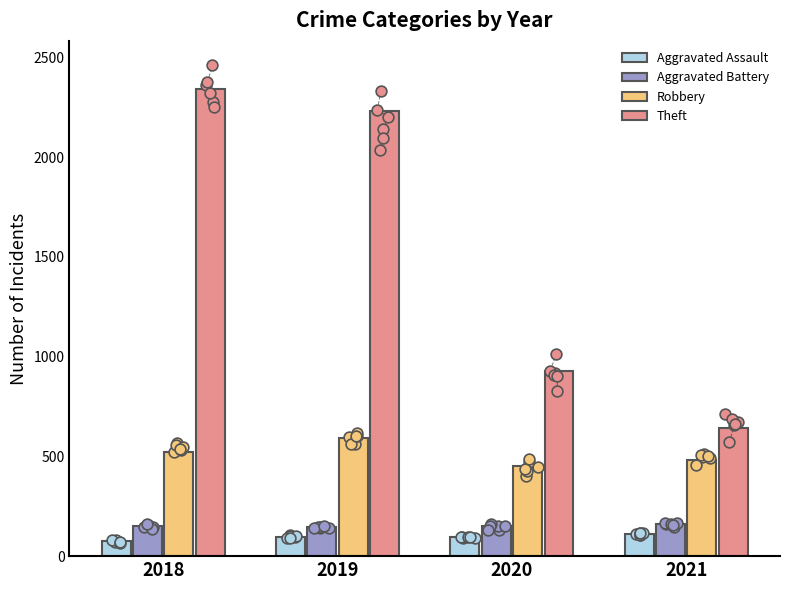

Which series has the largest total across all categories?

Theft